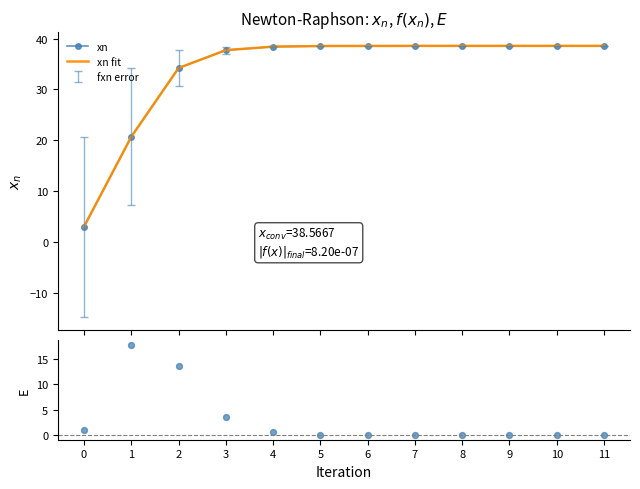

What is the total value across all series at 9?

77.1